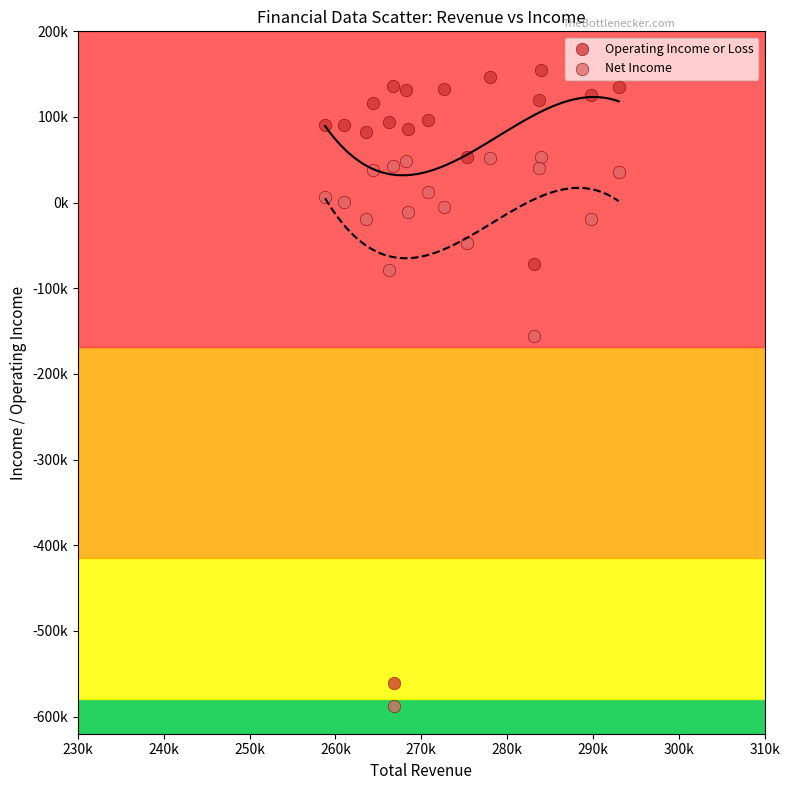

Which series contains the lowest Y value?

Net Income